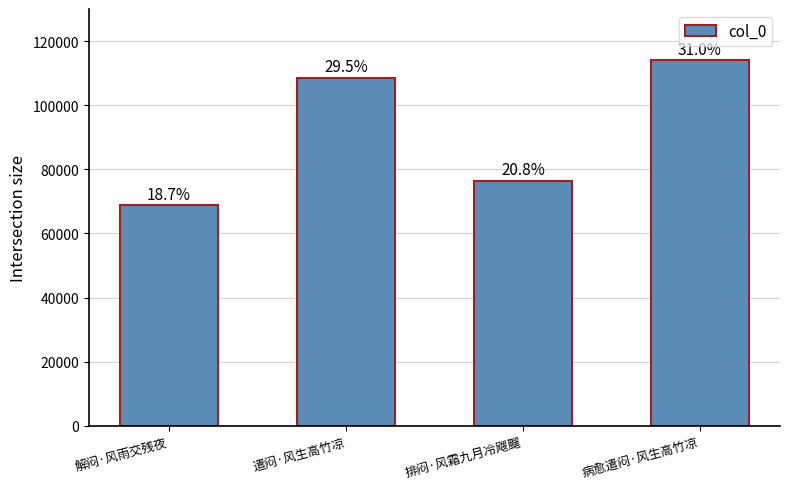

How many values are between 76497 and 114061?

3